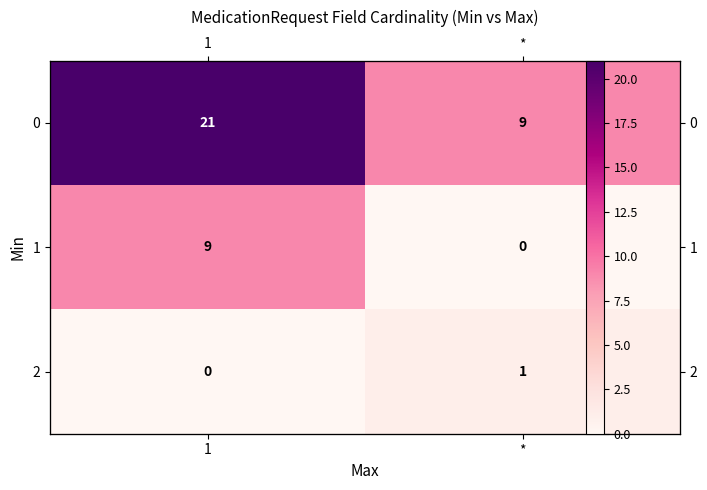

What is the average value of the 1 series?

4